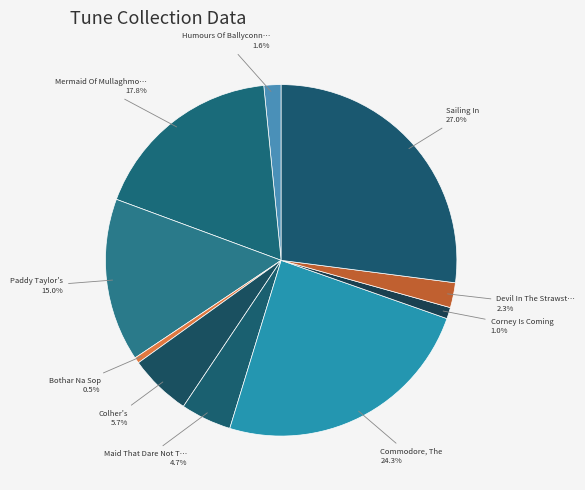

Does any single category account for the majority?

No